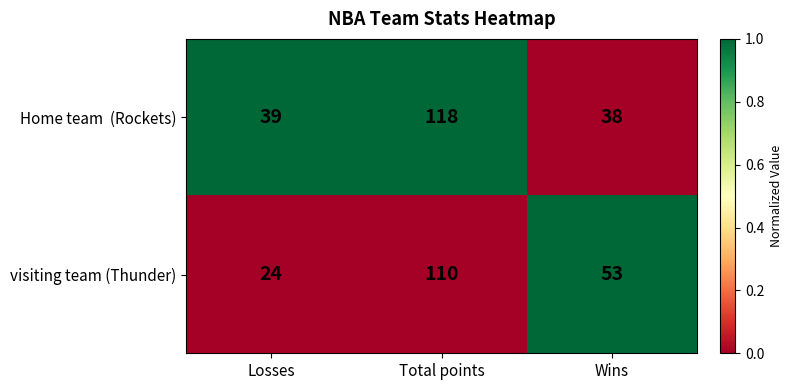

At how many categories does at least one series exceed 28?

3